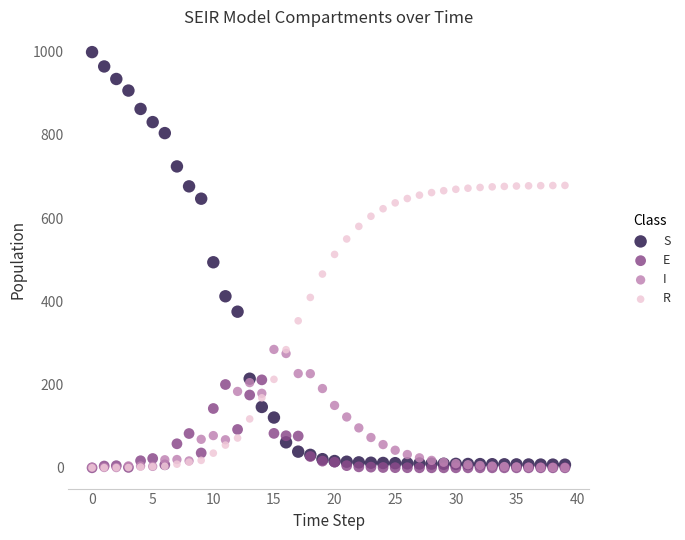

What are all the series names shown in the legend?

S, E, I, R